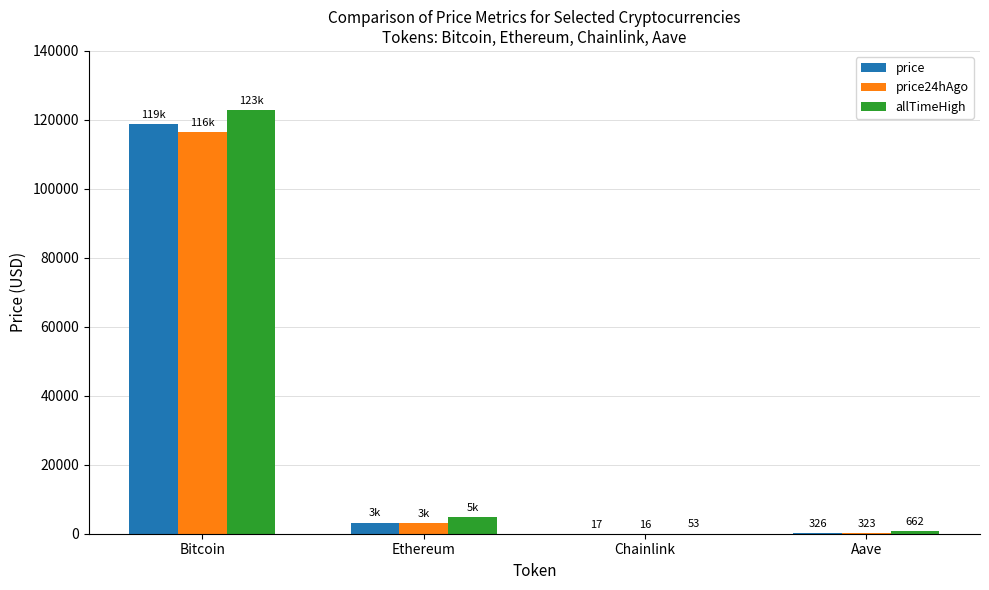

Which series has the largest range (max minus min)?

allTimeHigh